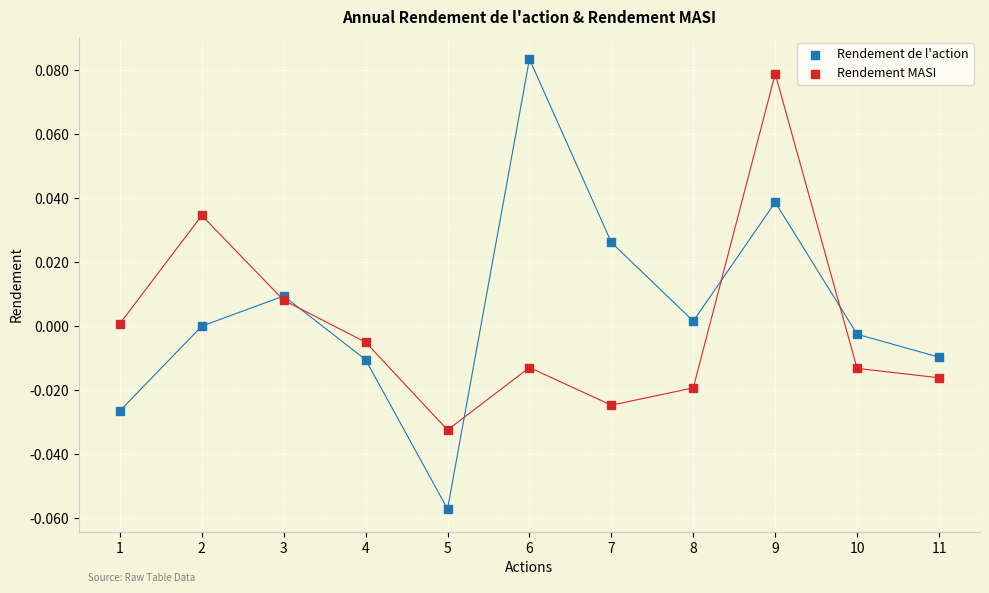

Which series reaches the maximum Y coordinate?

Rendement de l'action